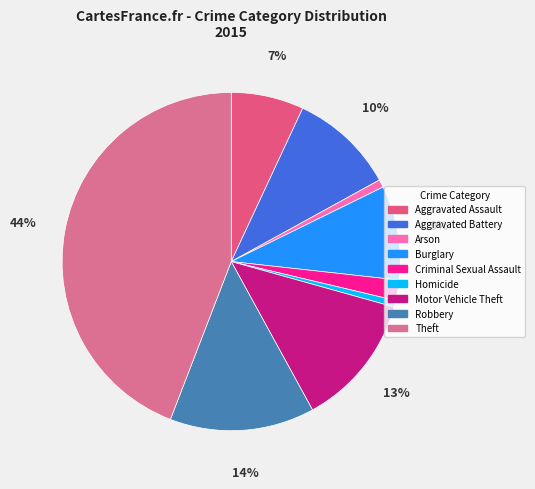

To the nearest percent, what is the difference between the Motor Vehicle Theft and Arson slice percentages?

12%